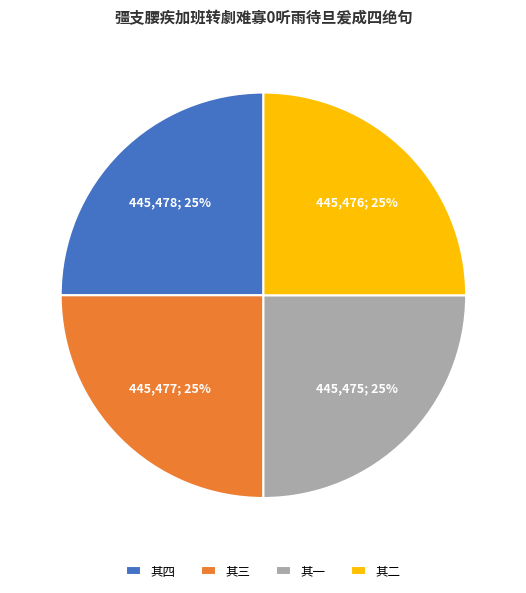

How many segments does this pie chart have?

4